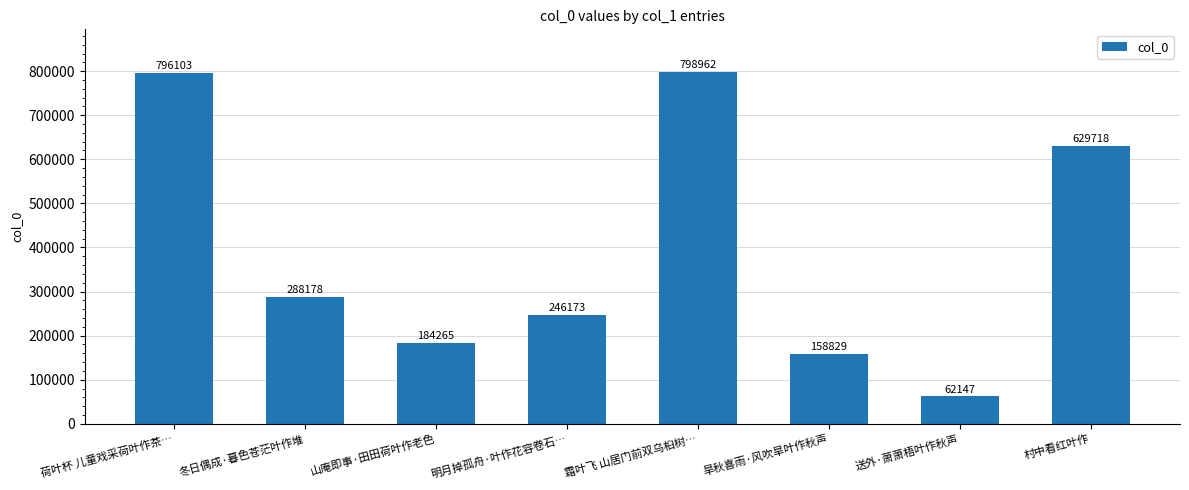

What position from the right is 山庵即事·田田荷叶作老色?

6